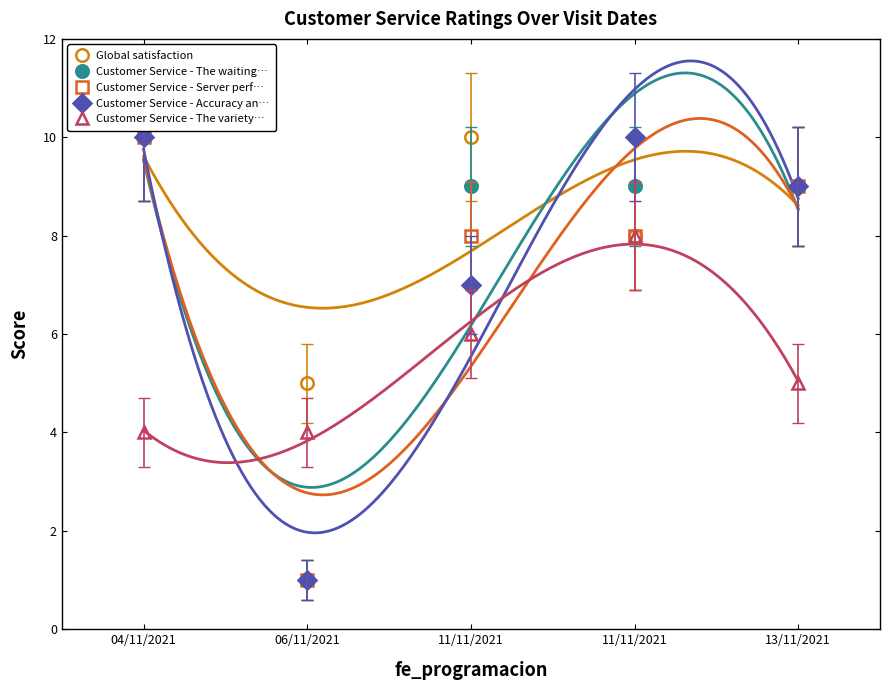

Which label corresponds to the largest value in the chart?

04/11/2021